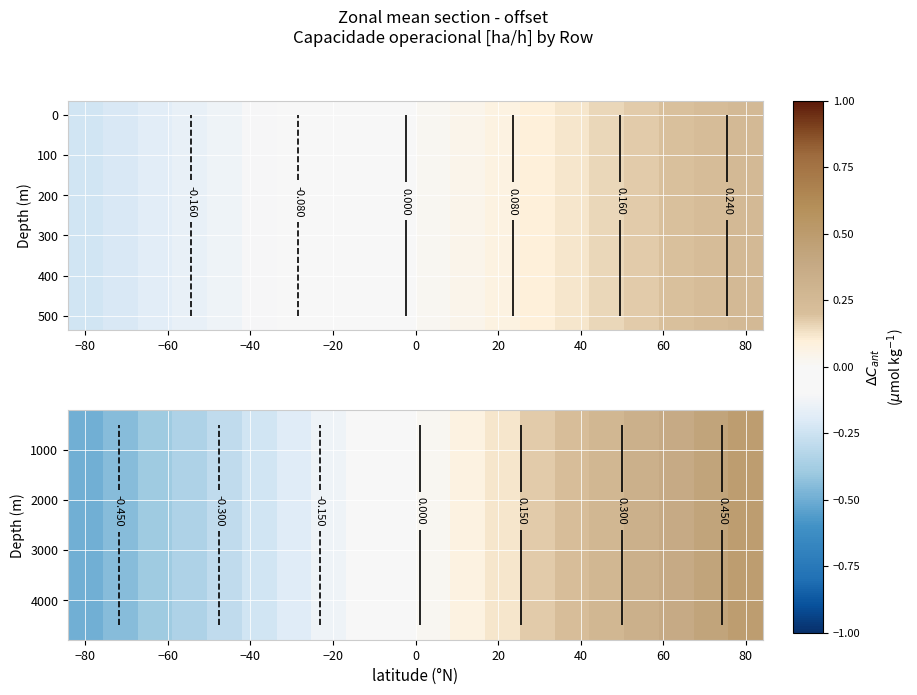

At how many categories does at least one series exceed 0?

10